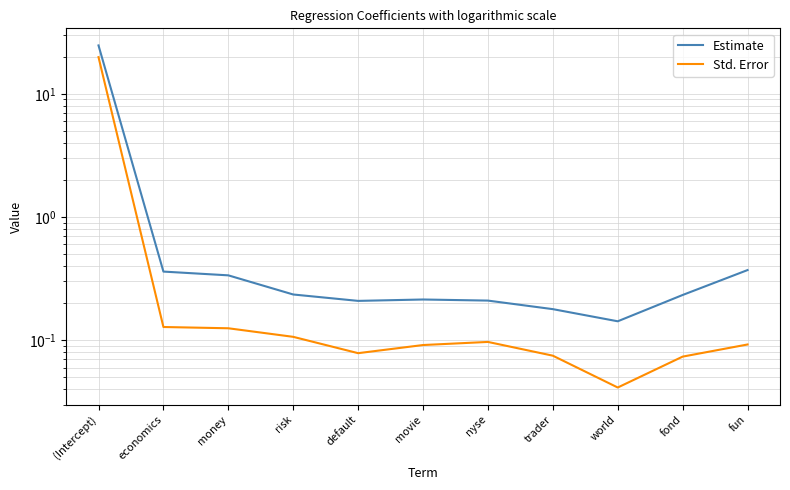

Is the value of Std. Error at nyse greater than the value of Estimate at fun?

No